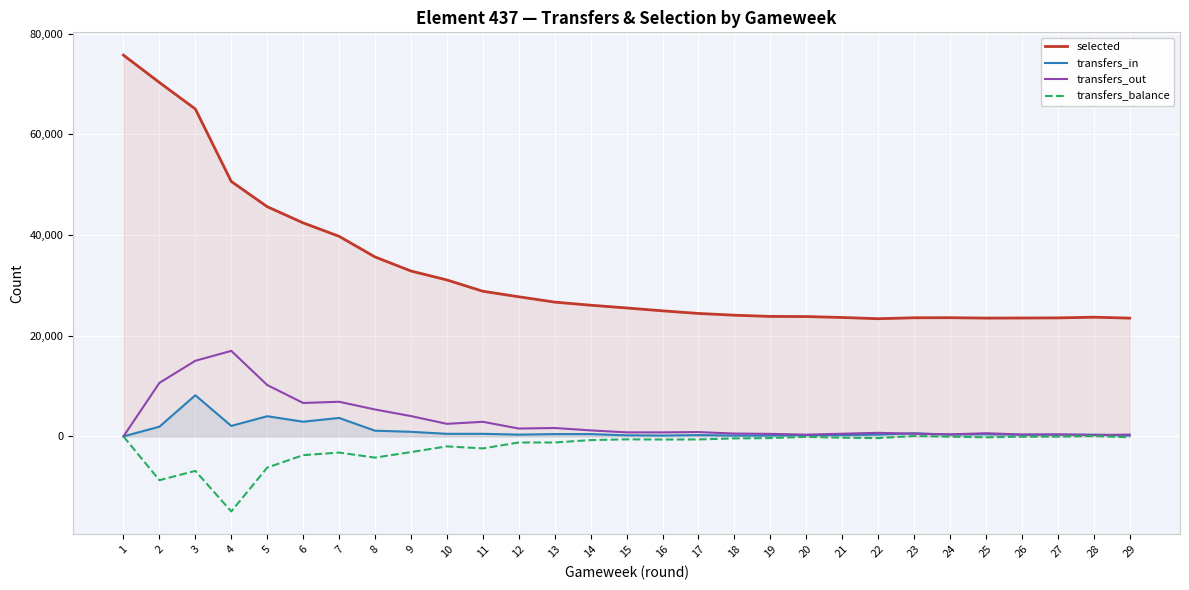

At 24, list the series in order from smallest to largest.

transfers_balance, transfers_in, transfers_out, selected